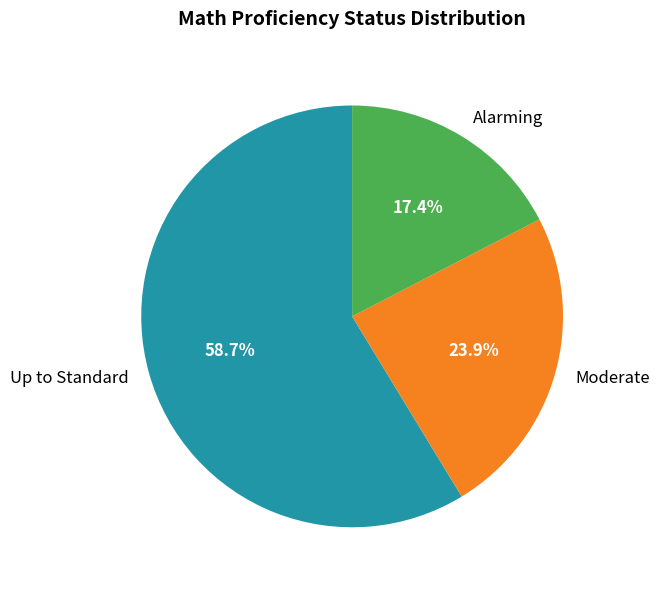

Rank the categories by value from highest to lowest.

Up to Standard, Moderate, Alarming